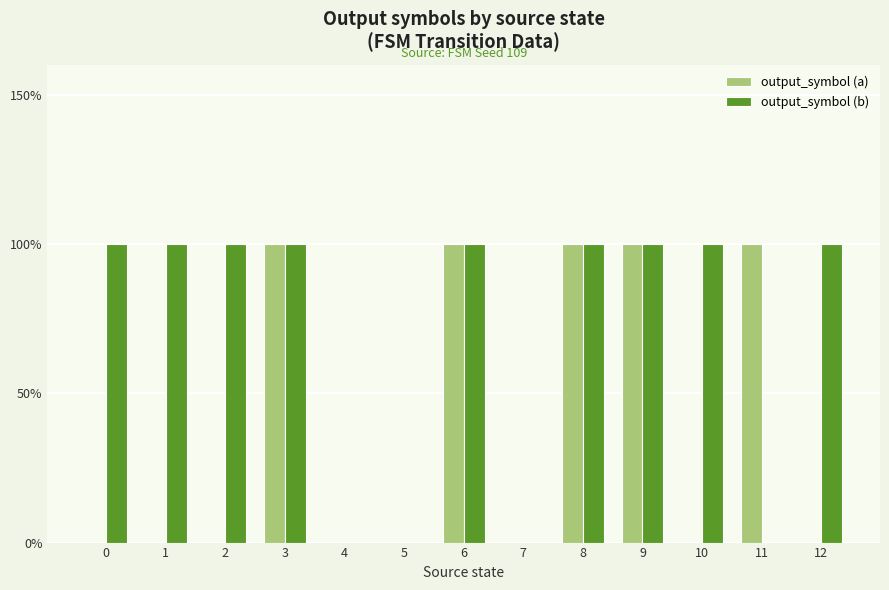

What is the sum of all output_symbol (a) values?

5